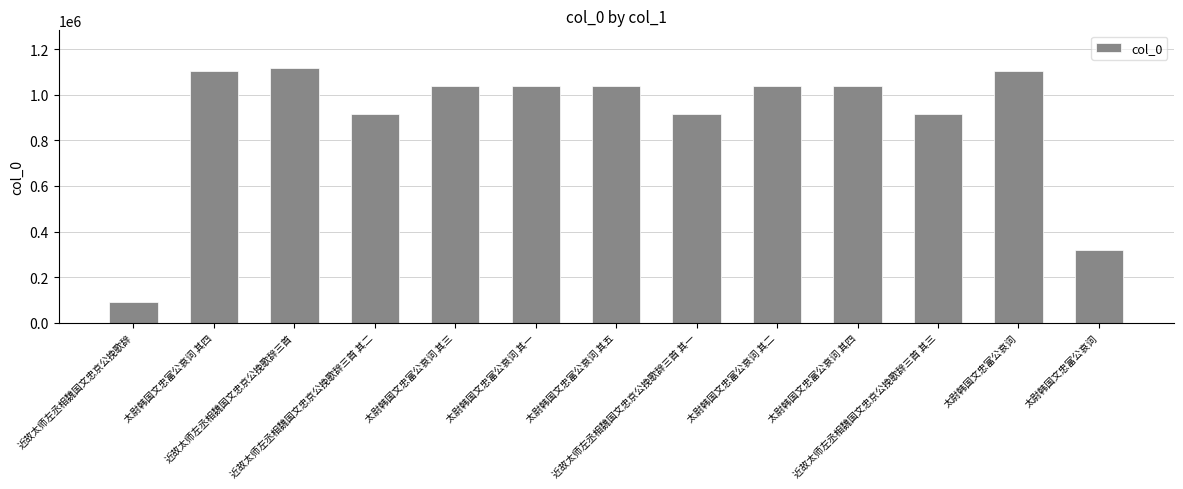

Count the number of categories in the chart.

13